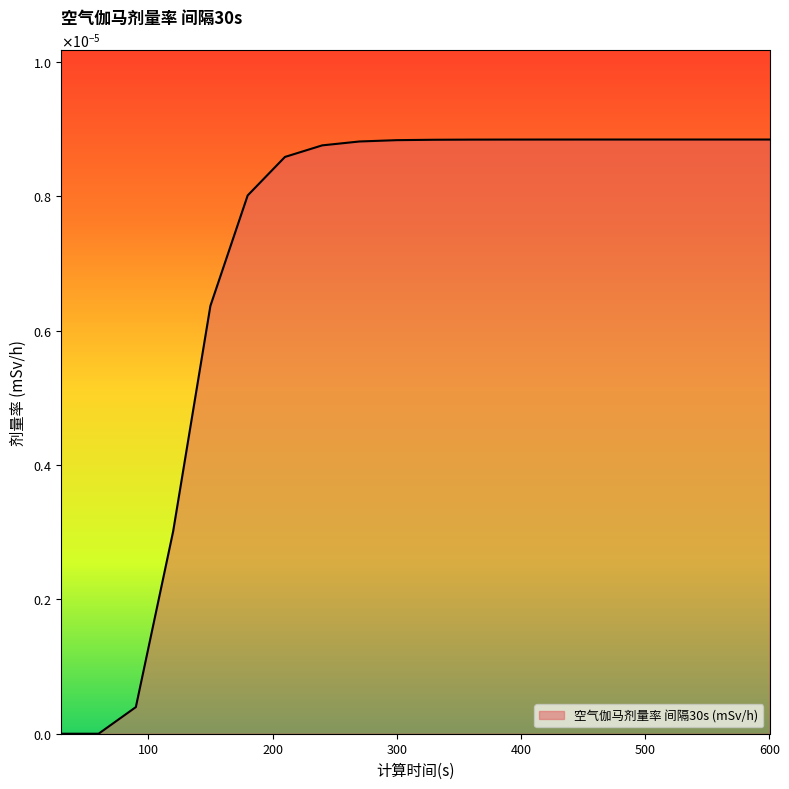

Which label corresponds to the smallest value in the chart?

30